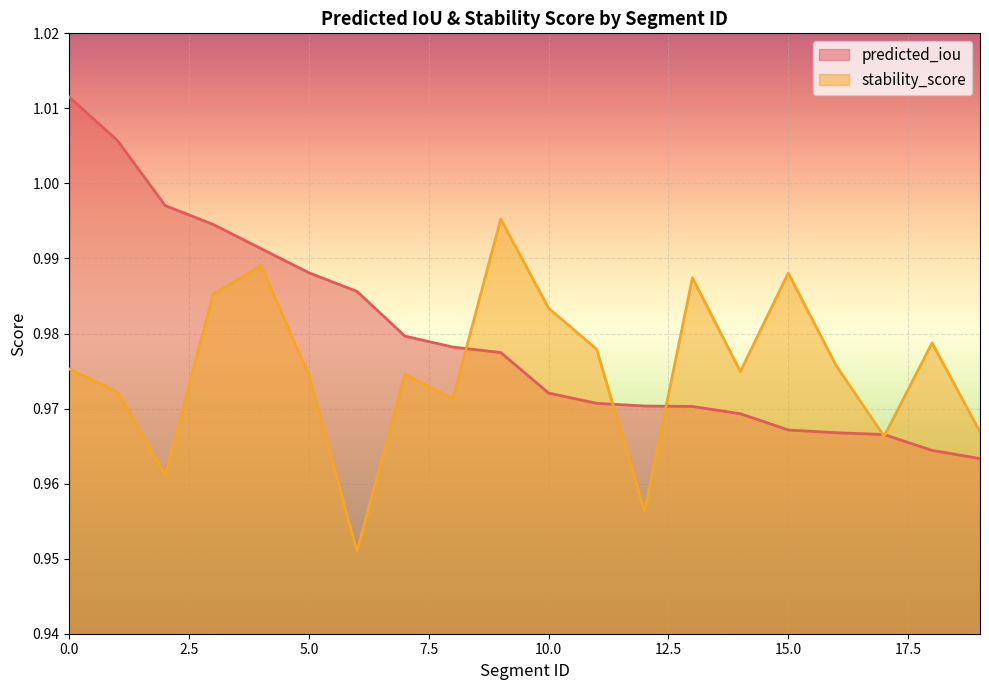

At which category does stability_score reach its first local peak?

4